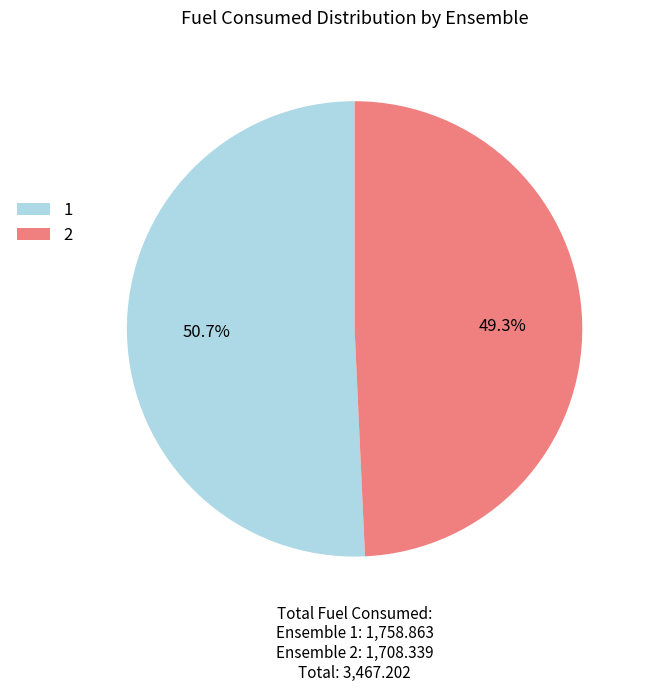

What percentage is the 2 slice, to the nearest percent?

49%